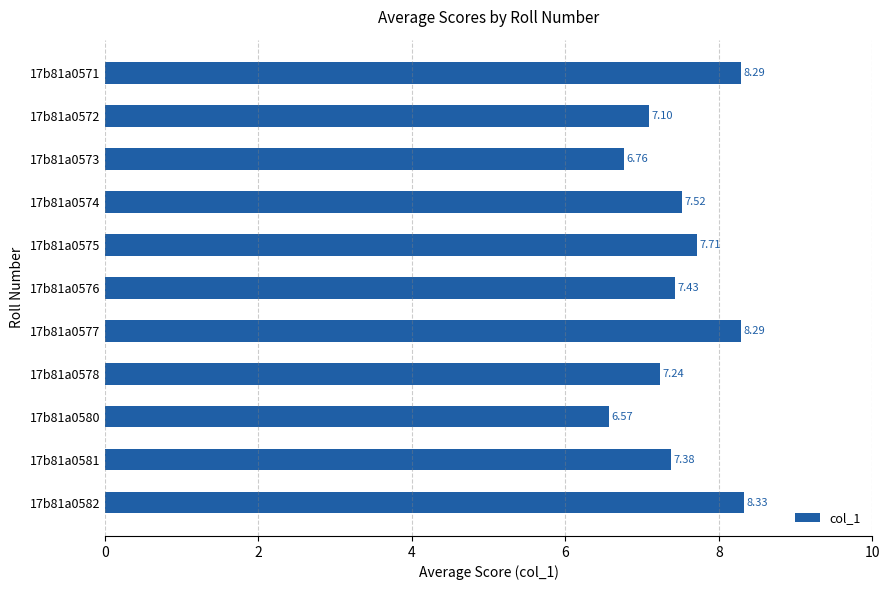

How many bars are there in total?

11